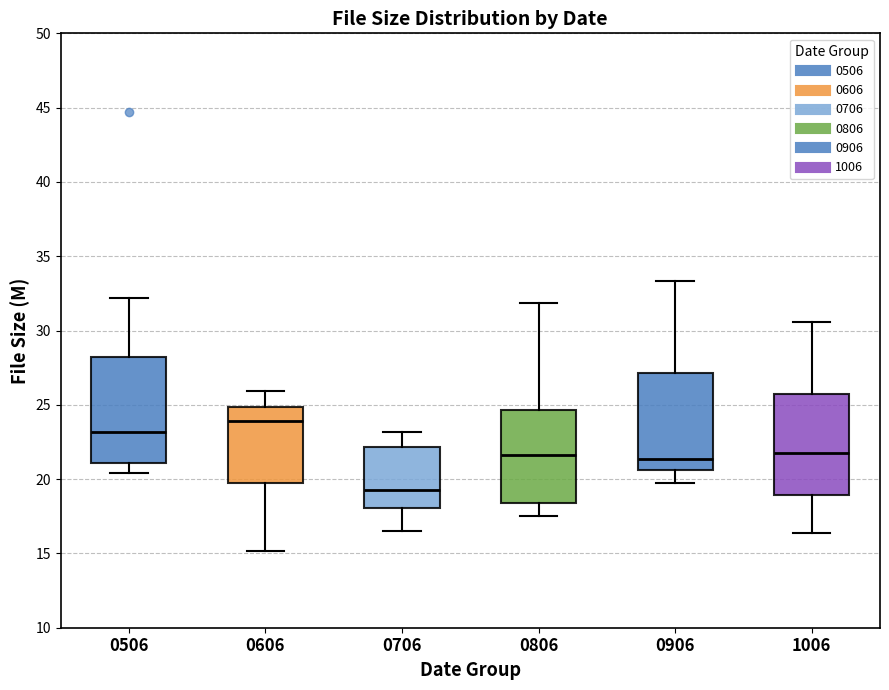

Reading left to right, transcribe this box plot: for each box, give where its median line is, the range the box spans, and where its two whiskers end, as read against the y-axis. The values are not printed on the chart, so give them approximately, as read against the axis.

0506: median 23.0, box 21.0 to 28.0, whiskers 20.5 to 32.0
0606: median 24.0, box 20.0 to 25.0, whiskers 15.0 to 26.0
0706: median 19.5, box 18.0 to 22.0, whiskers 16.5 to 23.0
0806: median 21.5, box 18.5 to 24.5, whiskers 17.5 to 32.0
0906: median 21.5, box 20.5 to 27.0, whiskers 20.0 to 33.5
1006: median 22.0, box 19.0 to 25.5, whiskers 16.5 to 30.5